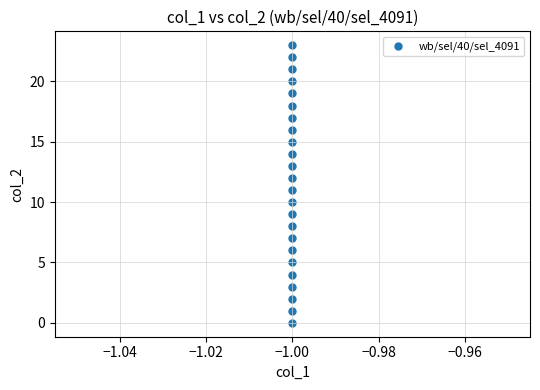

What is the range of Y values (max minus min)?

23